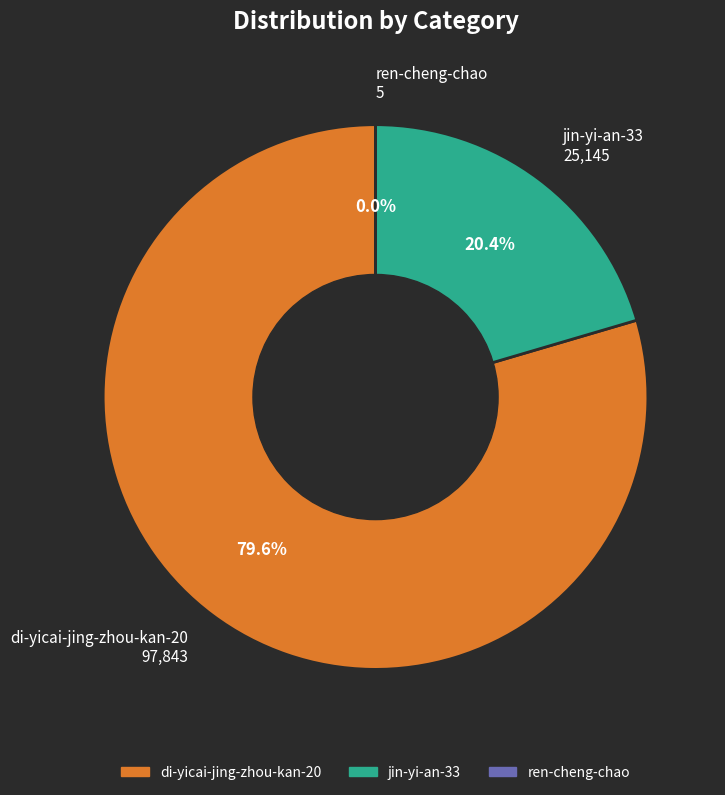

What is the ratio of the value at di-yicai-jing-zhou-kan-20 97,843 to the value at jin-yi-an-33 25,145?

3.9